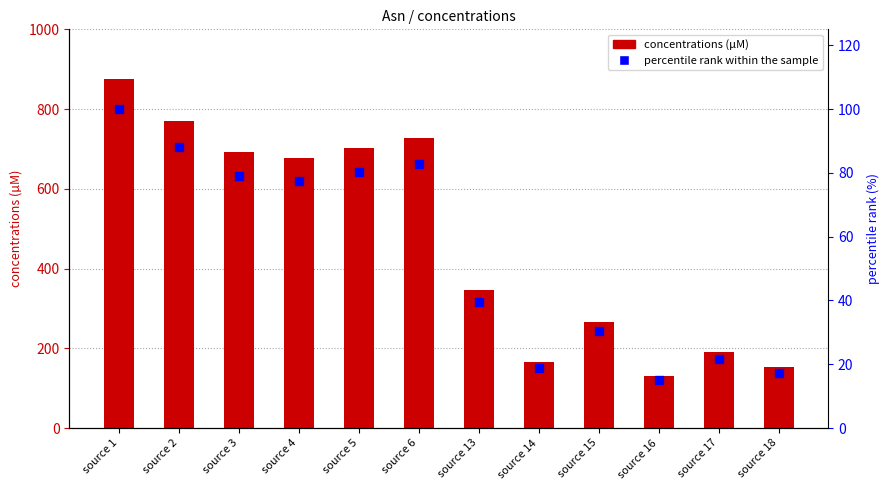

At which category is the sum across all series the highest?

source 1